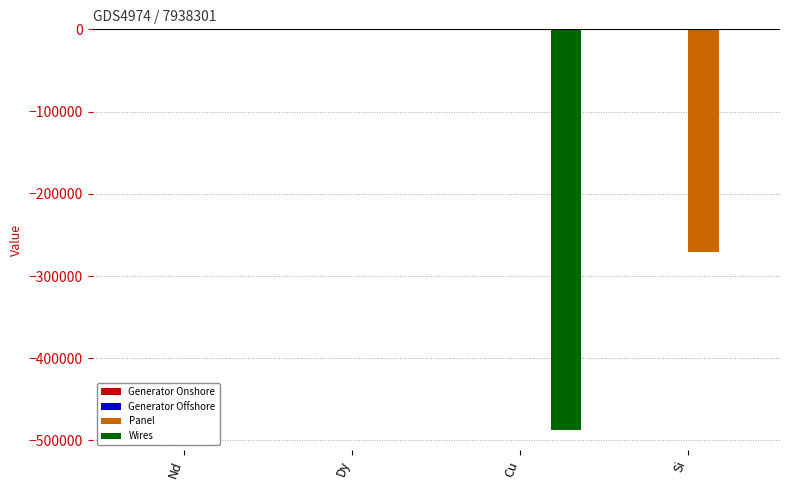

Is the value of Wires at Dy greater than the value of Panel at Si?

Yes